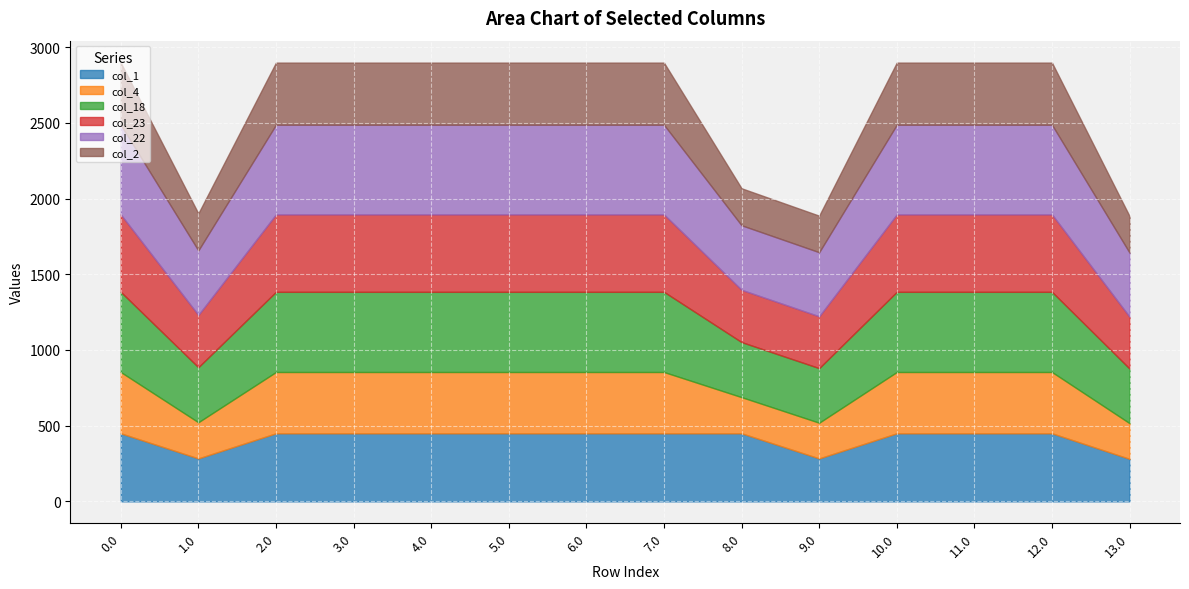

The value of col_22 at 7.0 is 592.3. True or false?

True